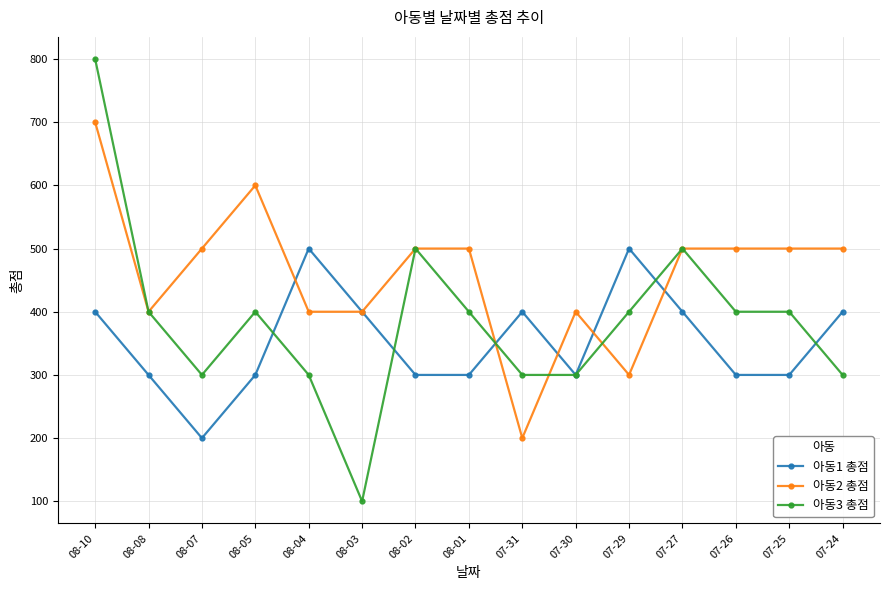

Rank the series by their maximum value, from lowest to highest.

아동1 총점, 아동2 총점, 아동3 총점